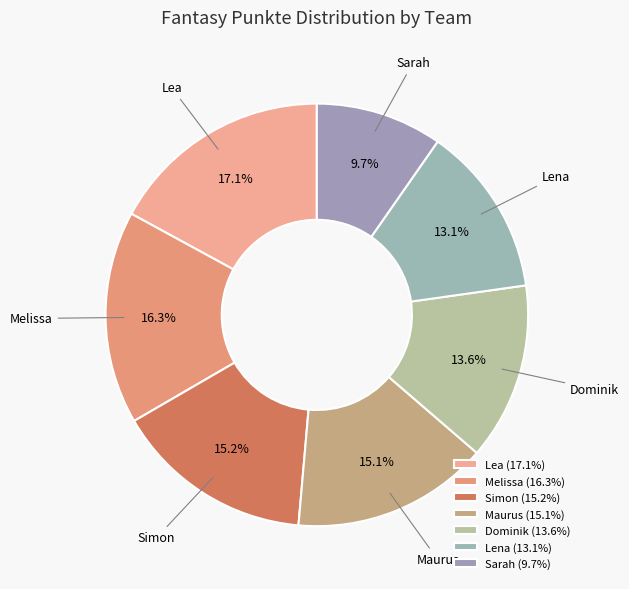

To the nearest percent, what percentage of the pie is Simon?

15%